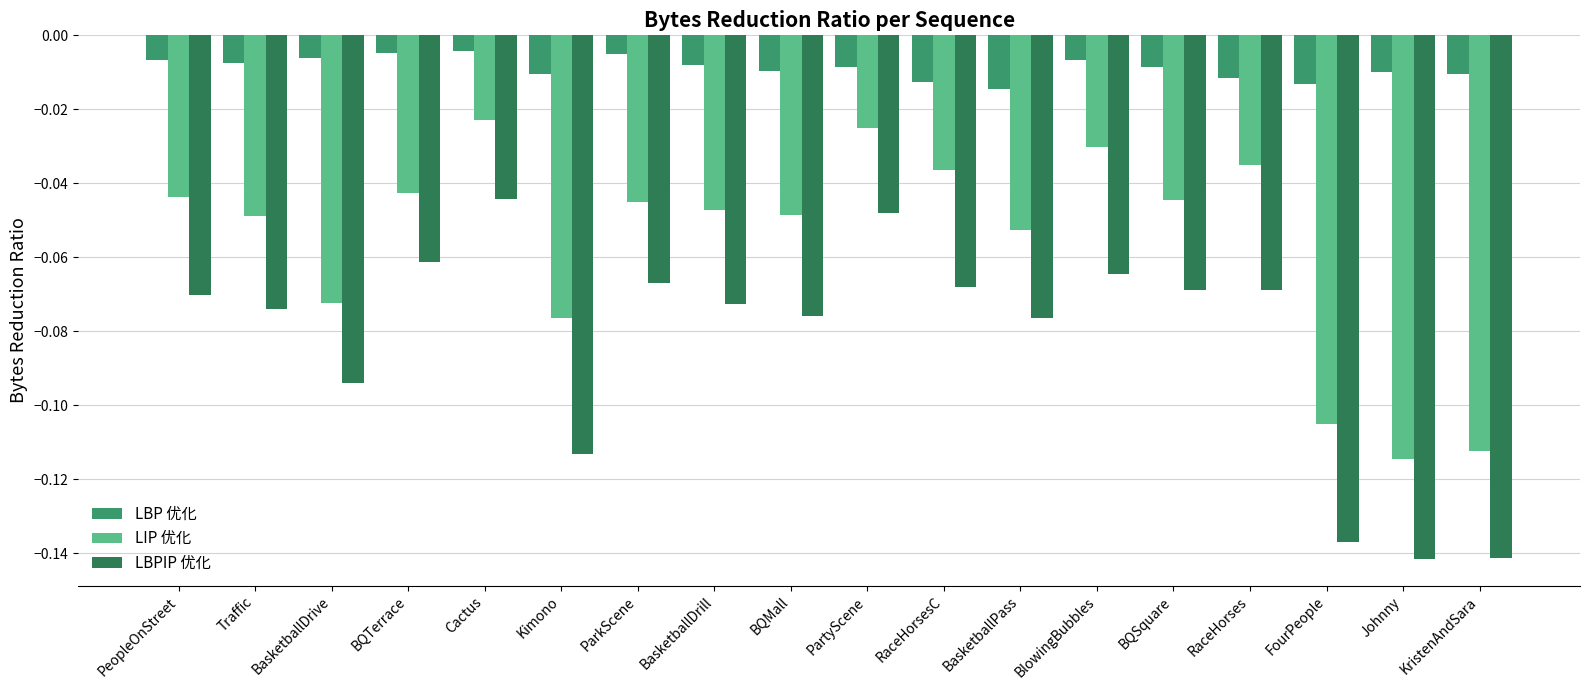

Rank the series at Kimono from highest to lowest value.

LBP 优化, LIP 优化, LBPIP 优化